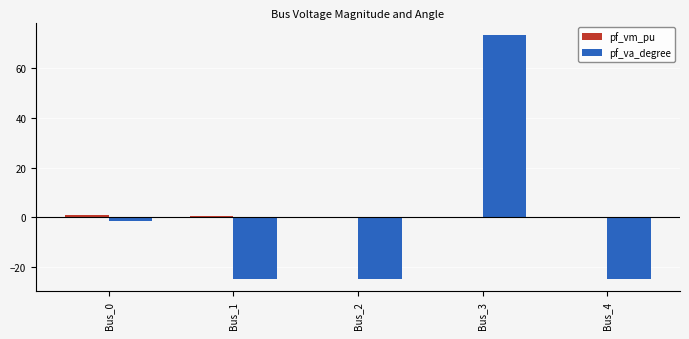

Is it true that pf_va_degree equals 49.4 at Bus_3?

False